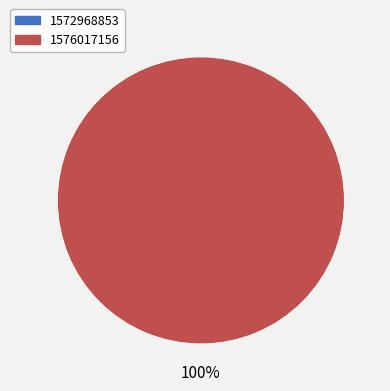

The 1572968853 slice represents 6% of the pie. True or false?

False